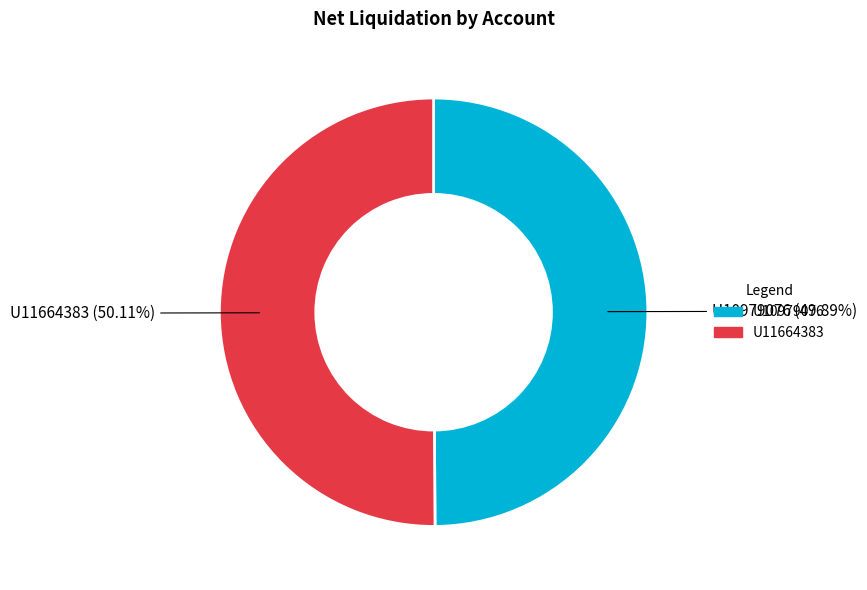

What is the total percentage of U10979076 and U11664383?

100.0%